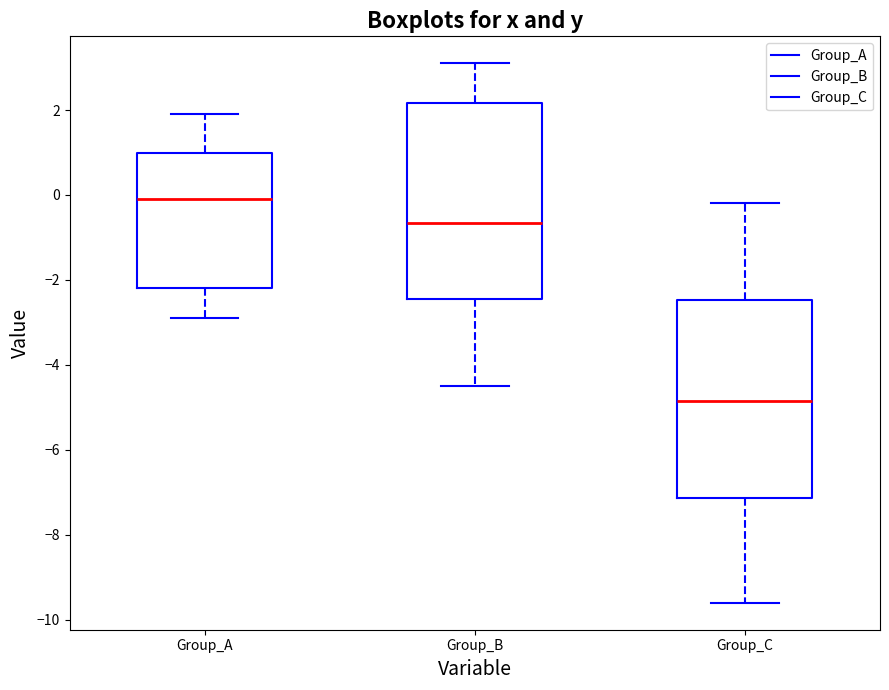

Where does the lower whisker of the box for Group_B end on the y-axis? The values are not printed on the chart, so give them approximately, as read against the axis.

-4.4